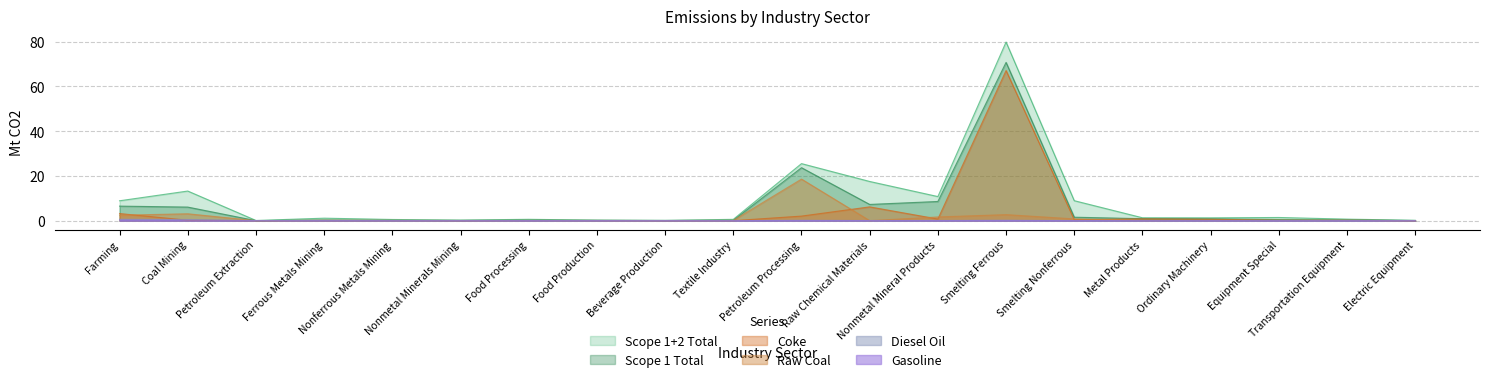

Which category has the highest value across all series?

Smelting Ferrous